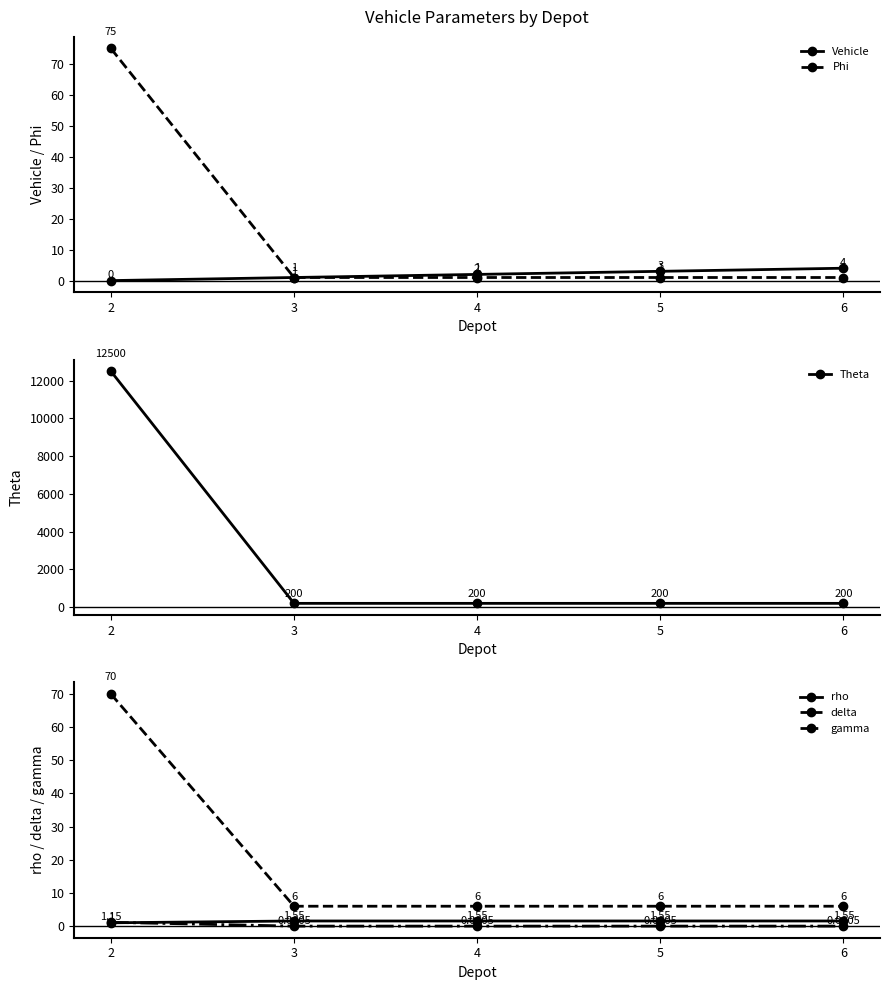

Which series has the widest spread of values?

Theta